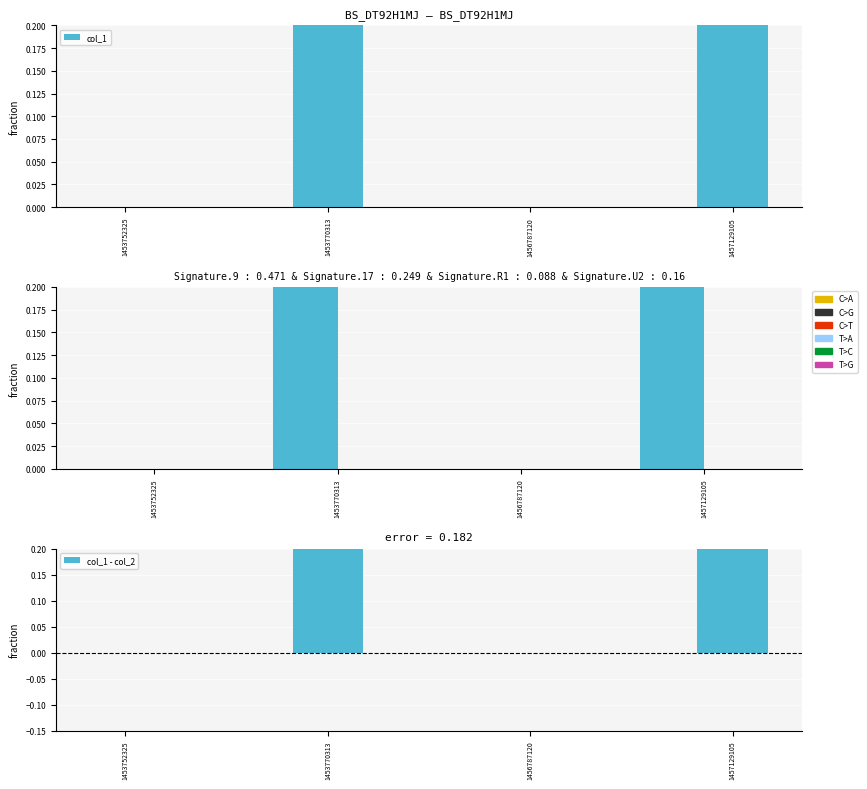

How many categories are shown in the chart?

4